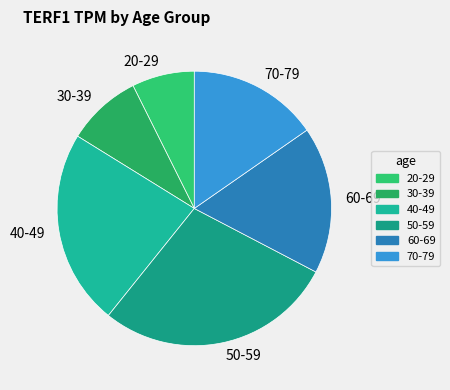

Does 40-49 account for over 50% of the chart?

No